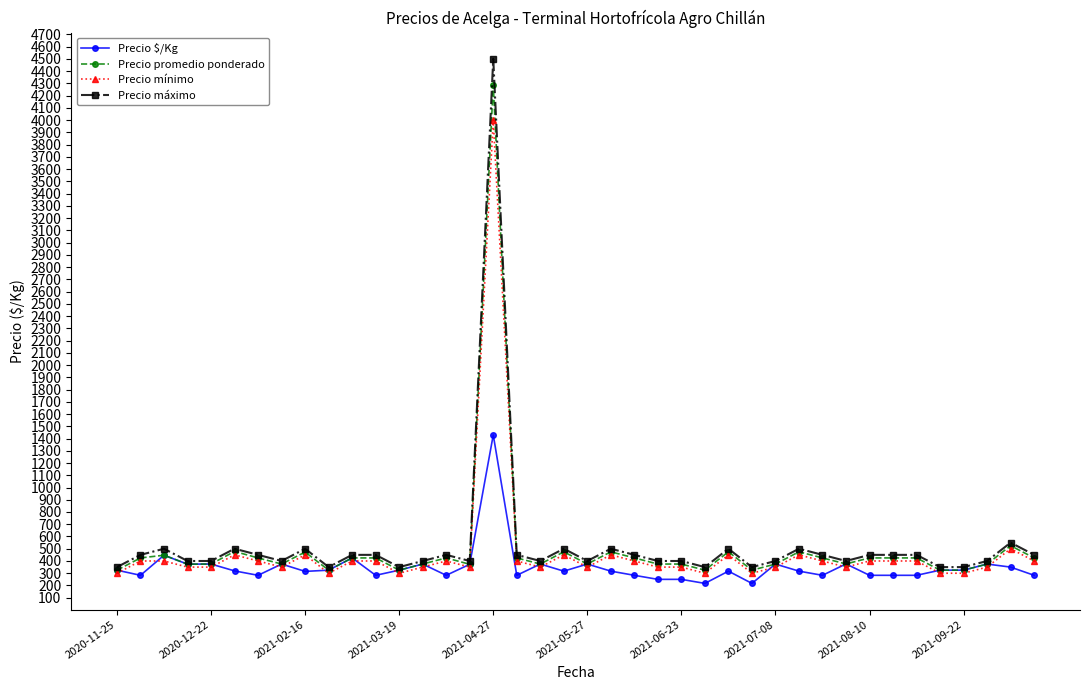

List the series in order of their peak value, lowest first.

Precio $/Kg, Precio mínimo, Precio promedio ponderado, Precio máximo